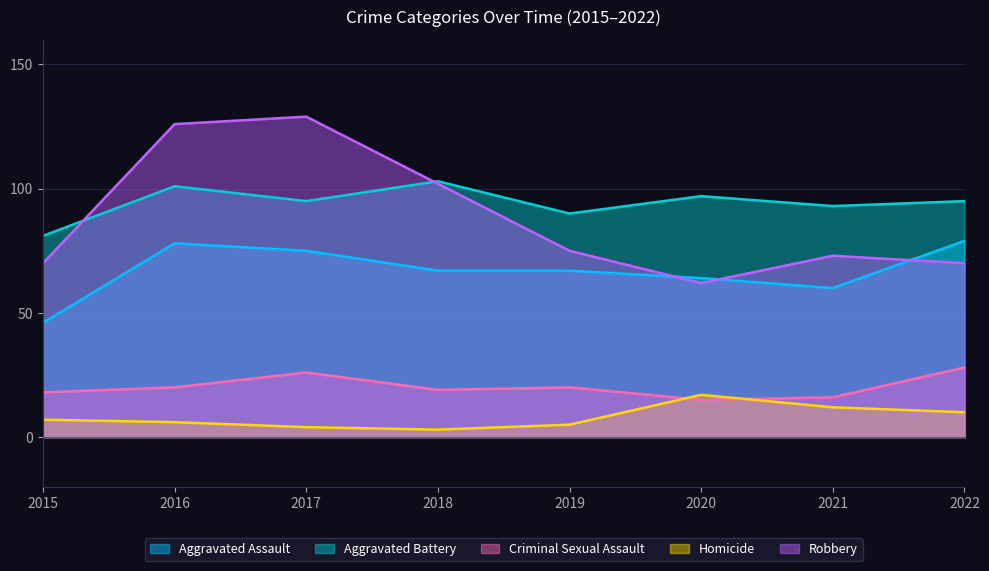

The value of Homicide at 2015 is 7. True or false?

True